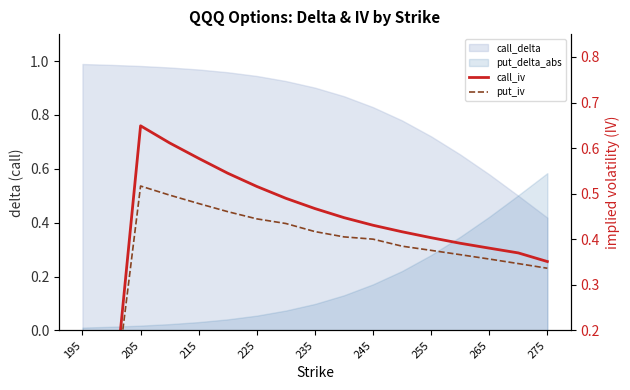

Which series has the largest range (max minus min)?

call_iv